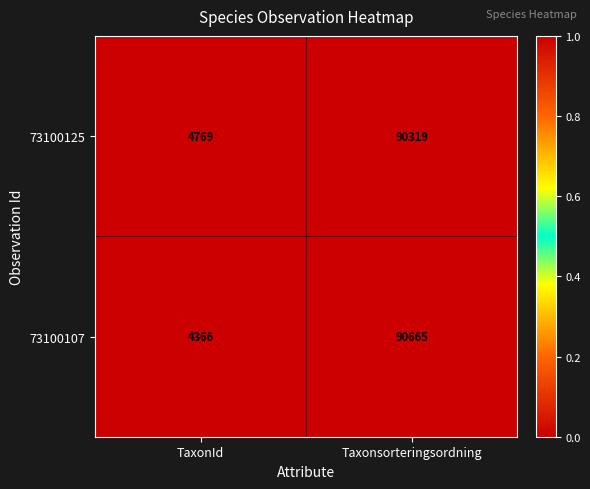

At which category is the sum across all series the highest?

Taxonsorteringsordning